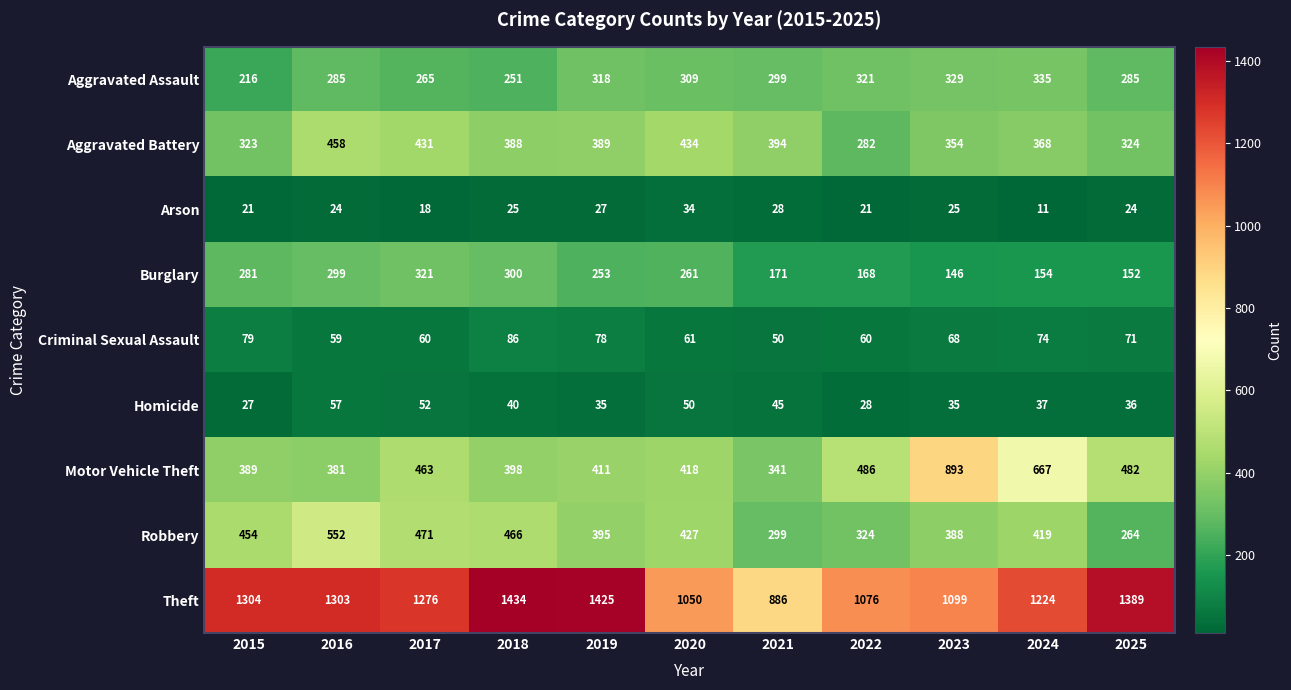

Rank the series by their maximum value, from highest to lowest.

Theft, Motor Vehicle Theft, Robbery, Aggravated Battery, Aggravated Assault, Burglary, Criminal Sexual Assault, Homicide, Arson